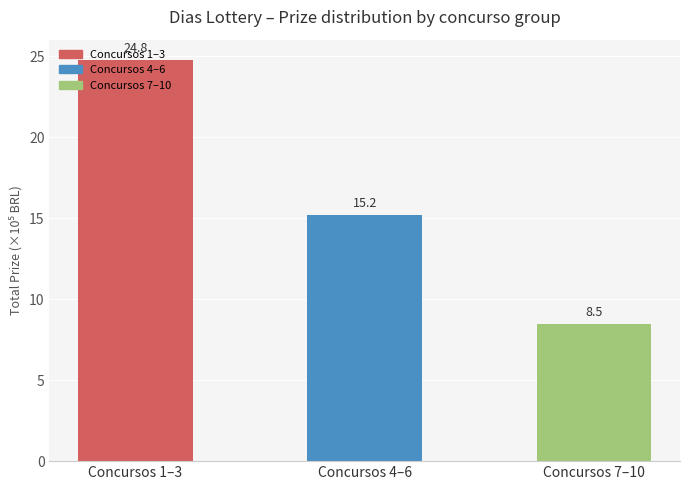

List the labels in order of value, largest first.

Concursos 1–3, Concursos 4–6, Concursos 7–10